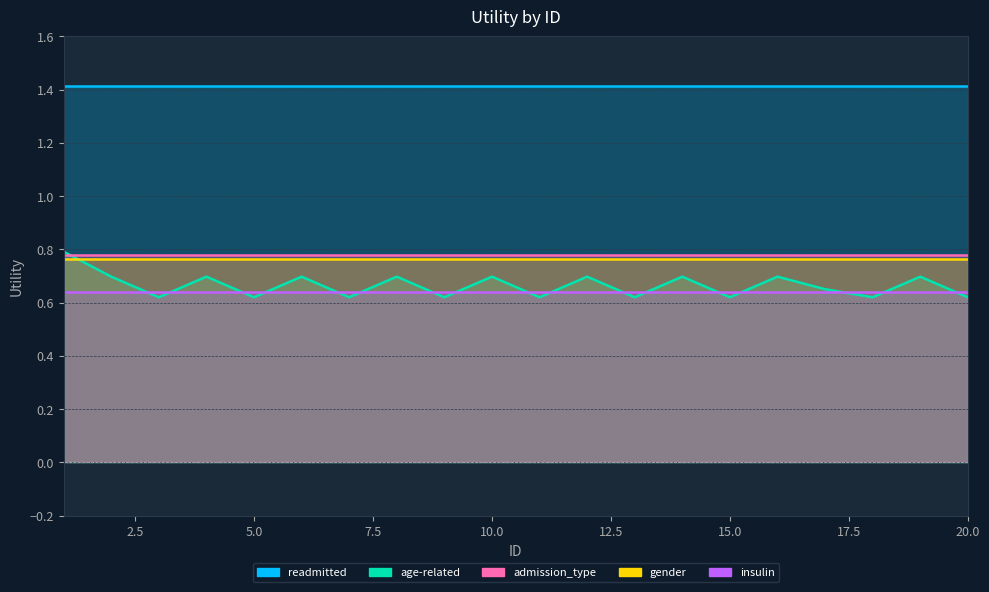

At how many categories does at least one series exceed 1?

20